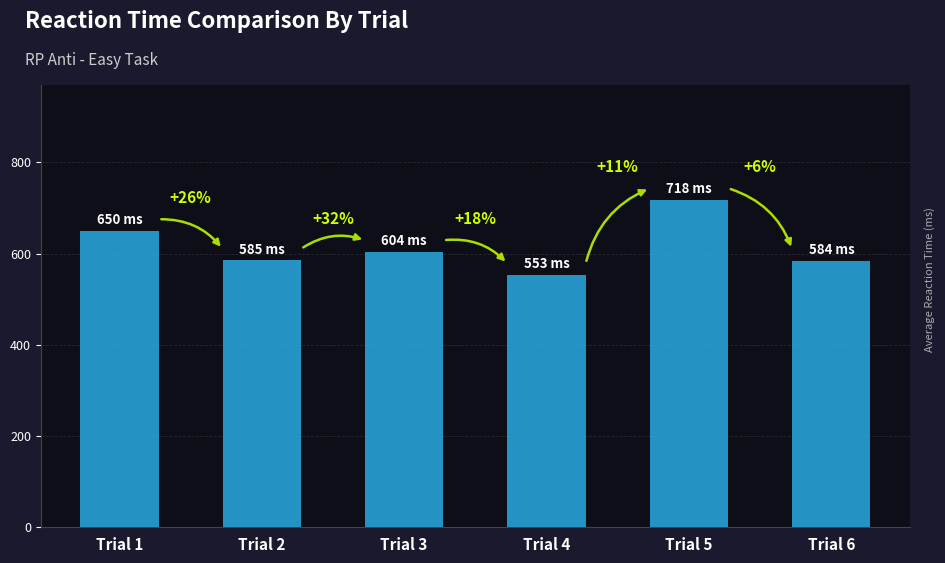

Reading left to right, list all the values displayed in this chart.

650	585	604	553	718	584